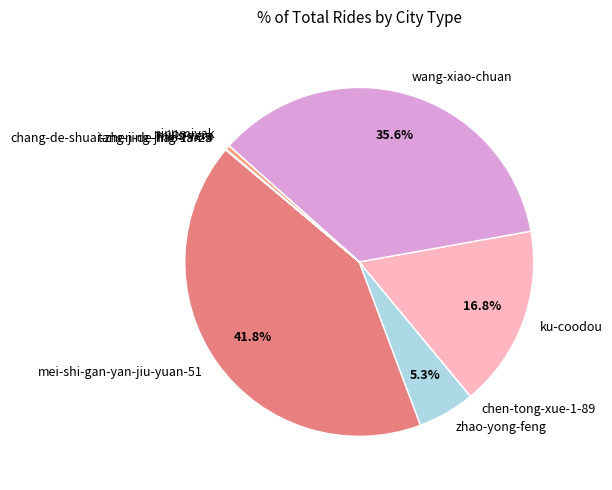

To the nearest percent, what is the difference between the largest and smallest slice percentages?

42%